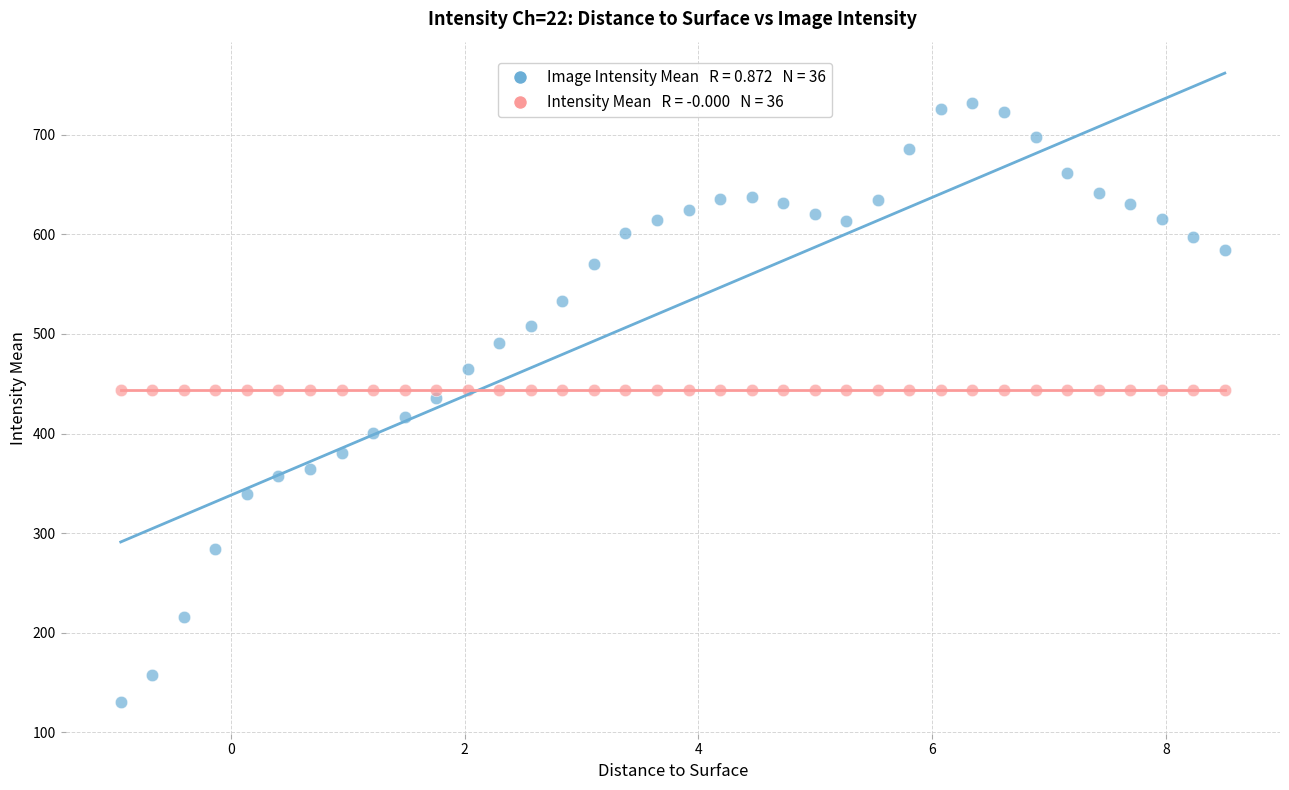

How many data points are displayed?

72